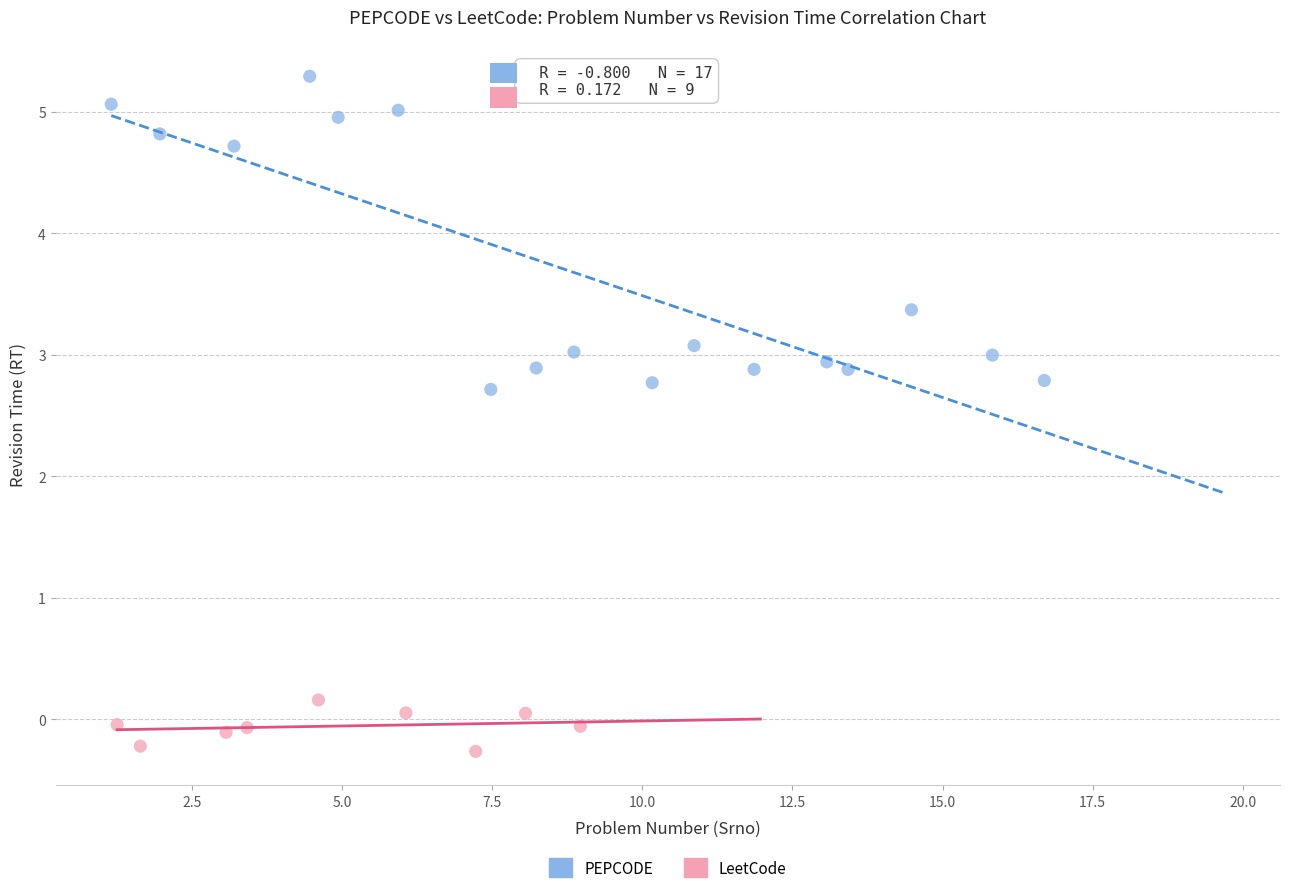

Which series reaches the minimum Y coordinate?

LeetCode